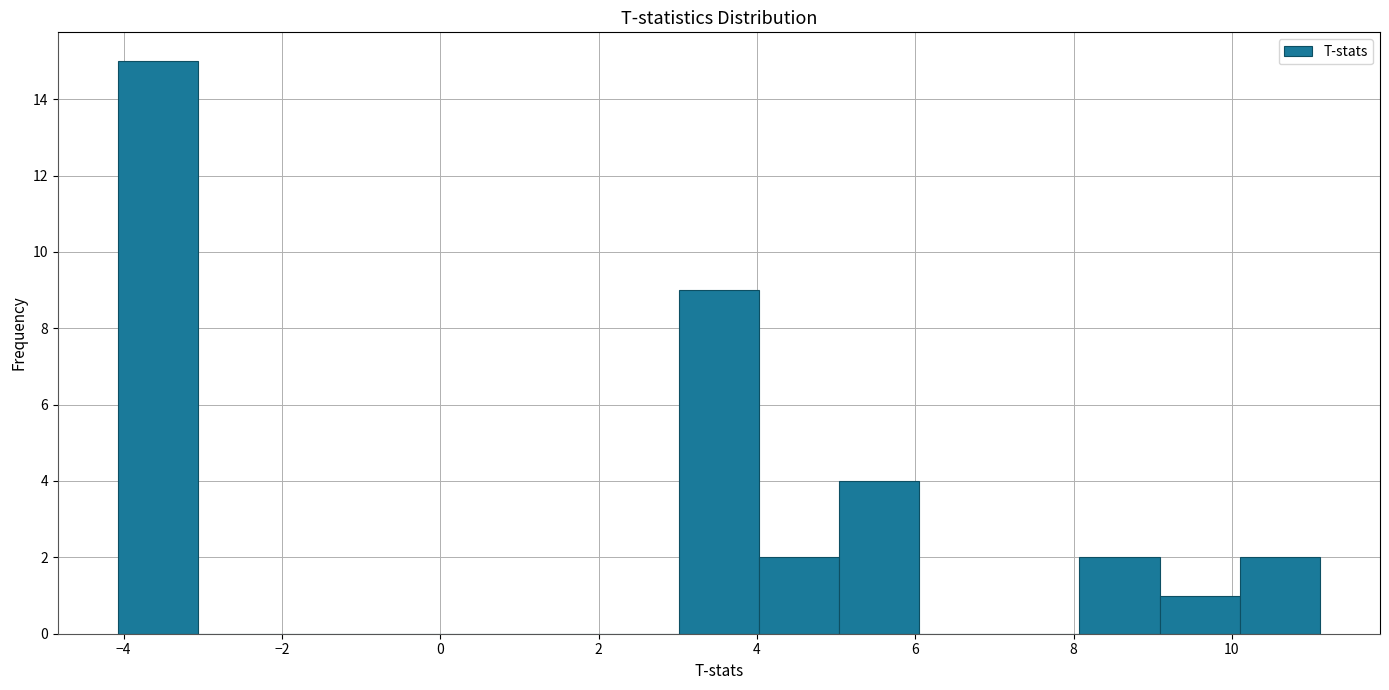

Reading left to right, list every bar in this chart as the range it spans on the x-axis followed by its height. Neither the bar edges nor the heights are printed on the chart, so give them approximately, as read against the axes.

-4.0 to -3.0: 15
-3.0 to -2.0: 0
-2.0 to -1.0: 0
-1.0 to 0.0: 0
0.0 to 1.0: 0
1.0 to 2.0: 0
2.0 to 3.0: 0
3.0 to 4.0: 9
4.0 to 5.0: 2
5.0 to 6.0: 4
6.0 to 7.0: 0
7.0 to 8.0: 0
8.0 to 9.0: 2
9.0 to 10.0: 1
10.0 to 11.2: 2